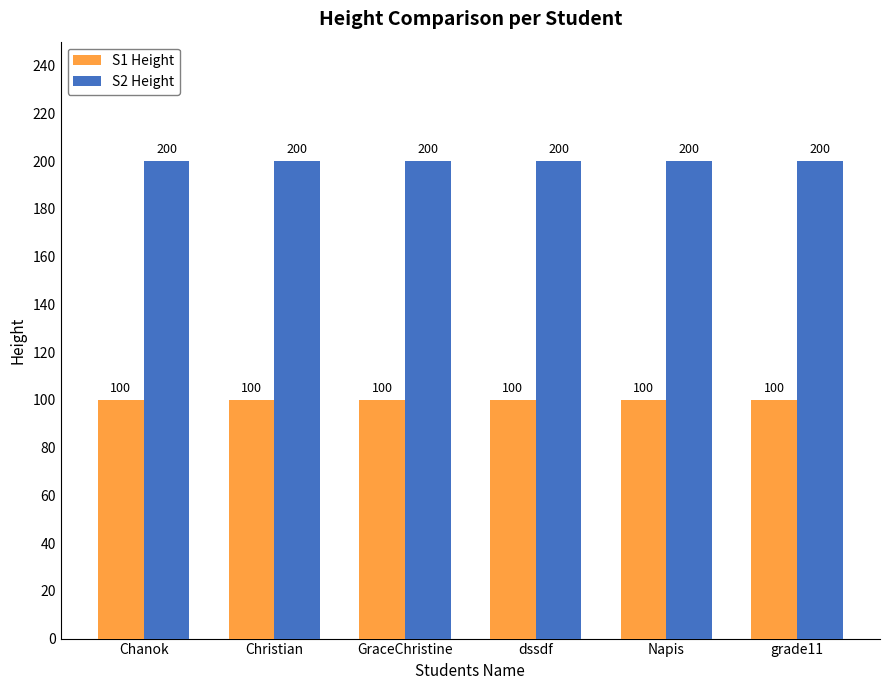

Reading right to left, what are all the values shown in this chart?

S1 Height: 100	100	100	100	100	100
S2 Height: 200	200	200	200	200	200